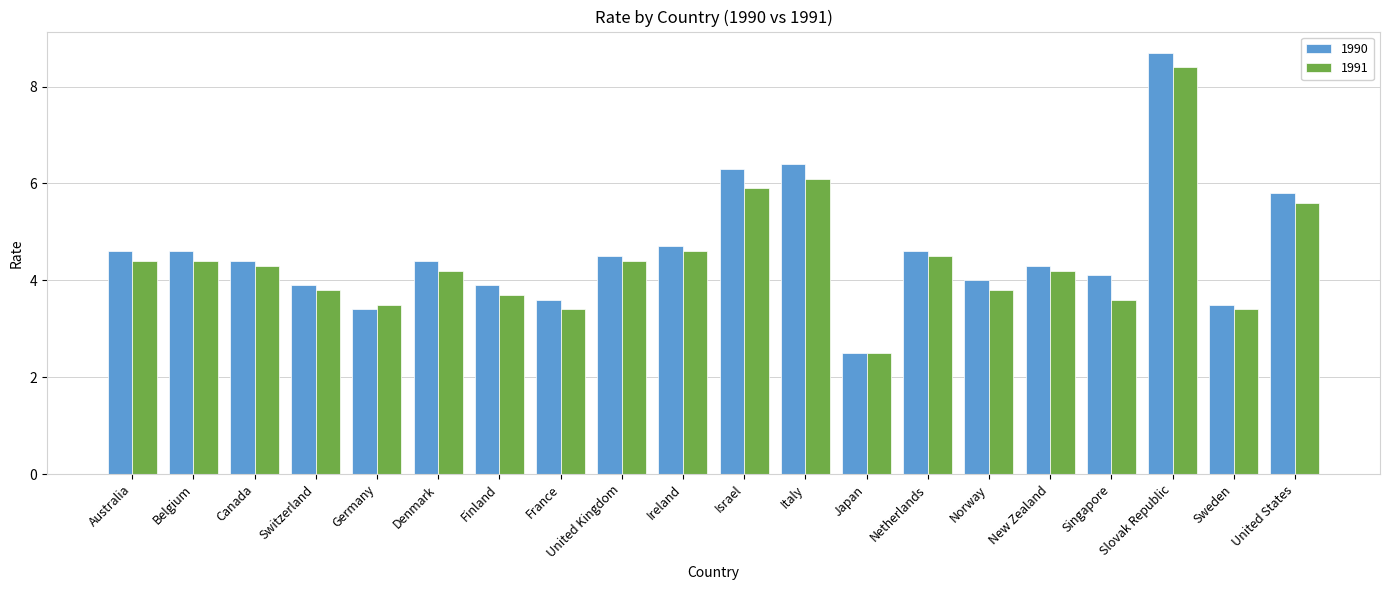

What is the label of the 6th bar from the left?

Denmark